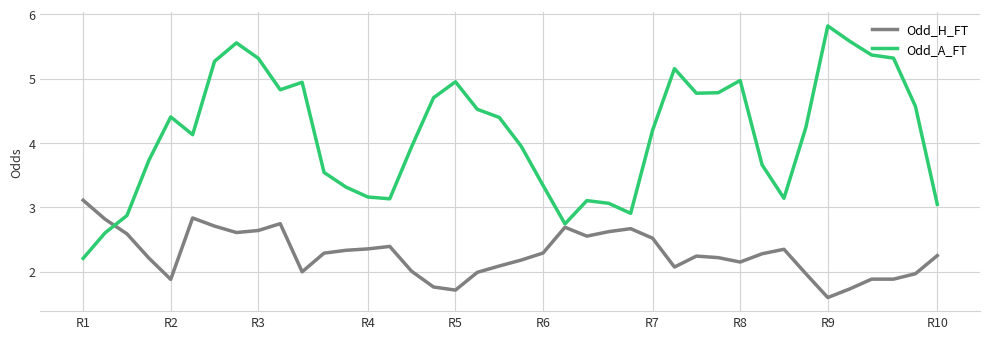

How many intersections are there between Odd_H_FT and Odd_A_FT?

1